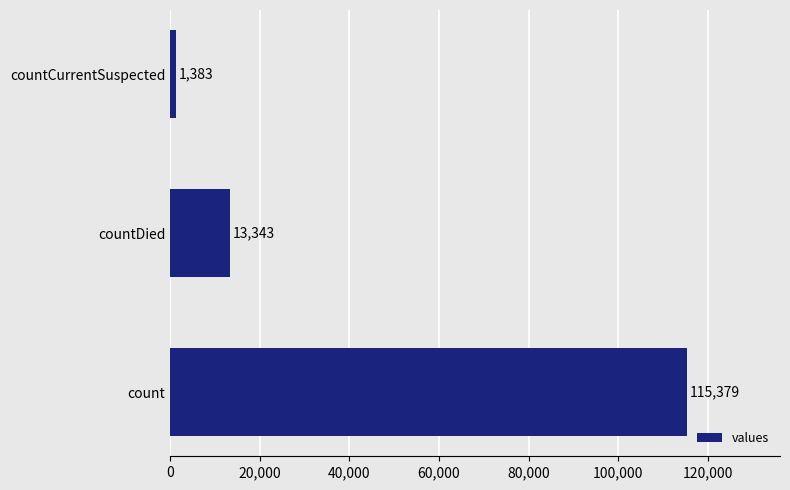

Reading top to bottom, what are all the values shown in this chart?

countCurrentSuspected=1383	countDied=13343	count=115379